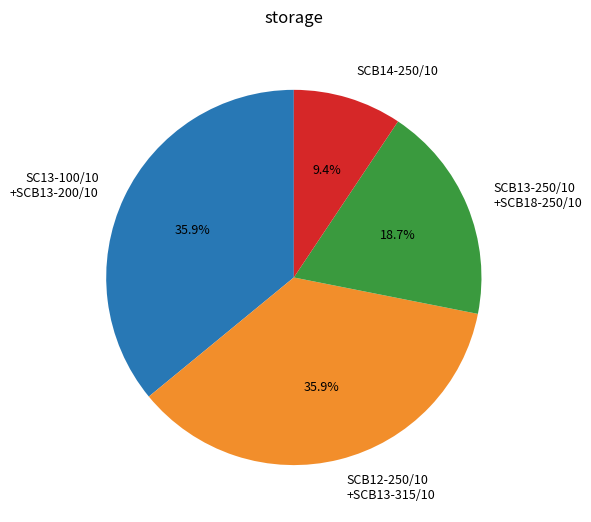

Is there a majority slice in this chart?

No